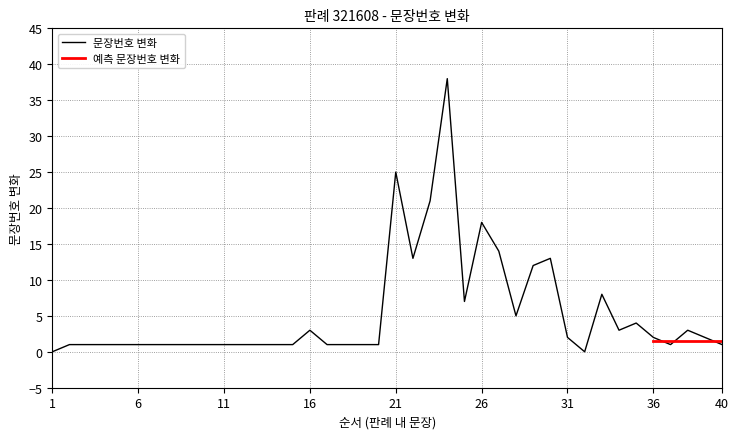

Where is 문장번호 변화 nearest to the value 19?

26